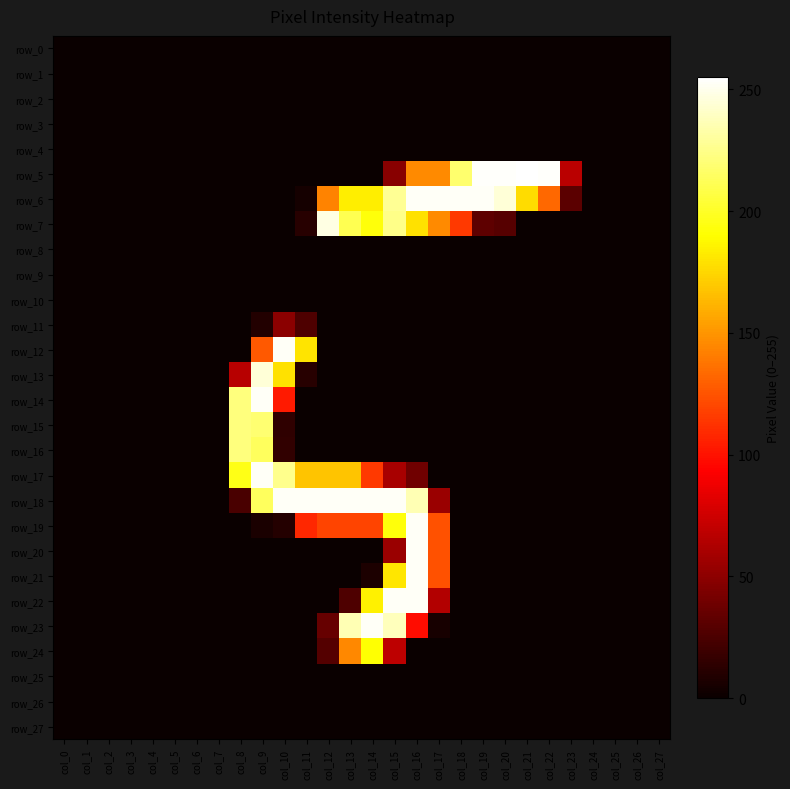

At which category does the chart reach its peak across all series?

col_21